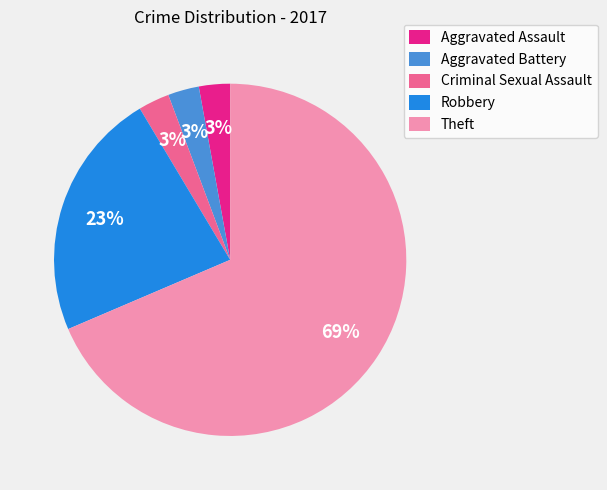

True or false: Aggravated Battery accounts for 3% of the total.

True